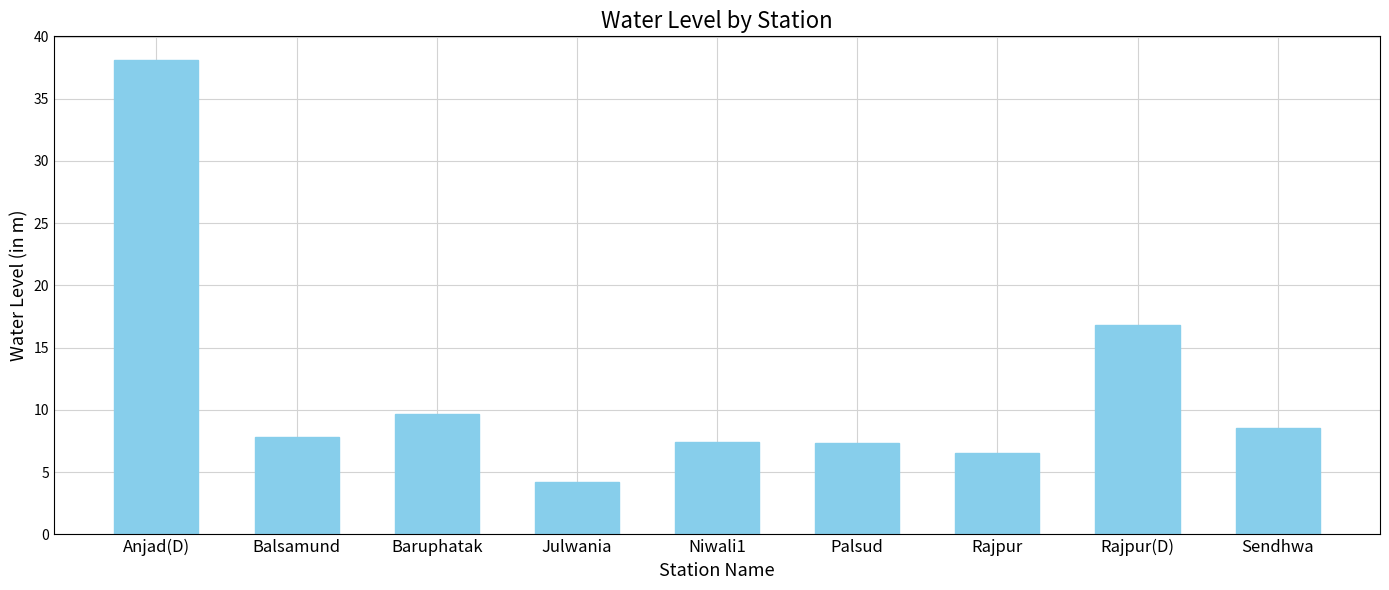

What is the minimum value shown in the chart?

4.2